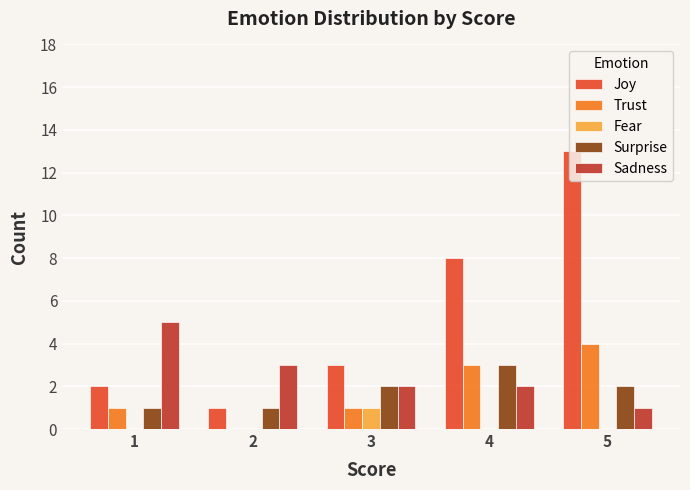

What is the maximum value for Sadness?

5